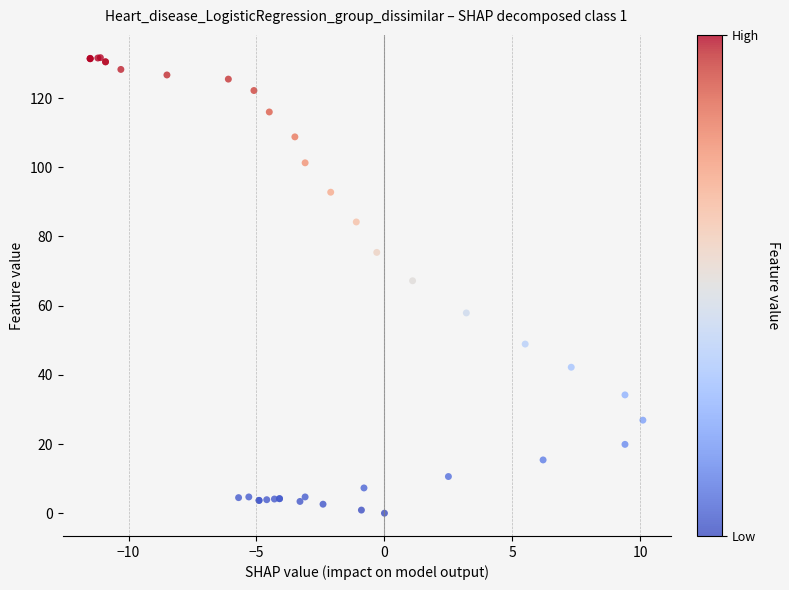

What Y value in the scatter plot is closest to 65?

67.2